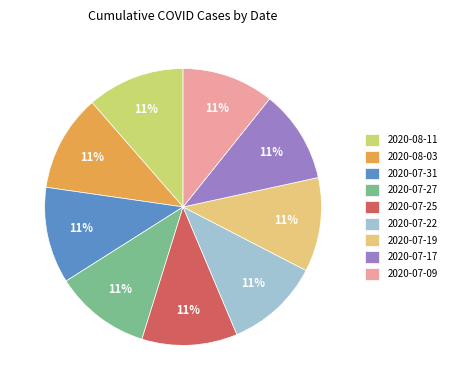

Which has a higher value, 2020-08-03 or 2020-07-17?

2020-08-03